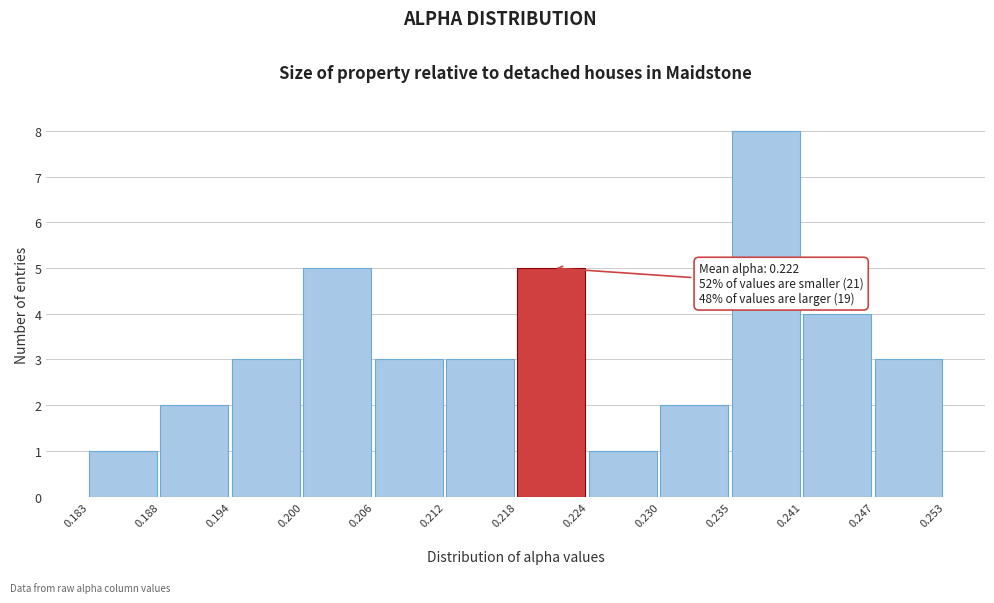

Which range on the x-axis has the tallest bar?

0.235 to 0.241